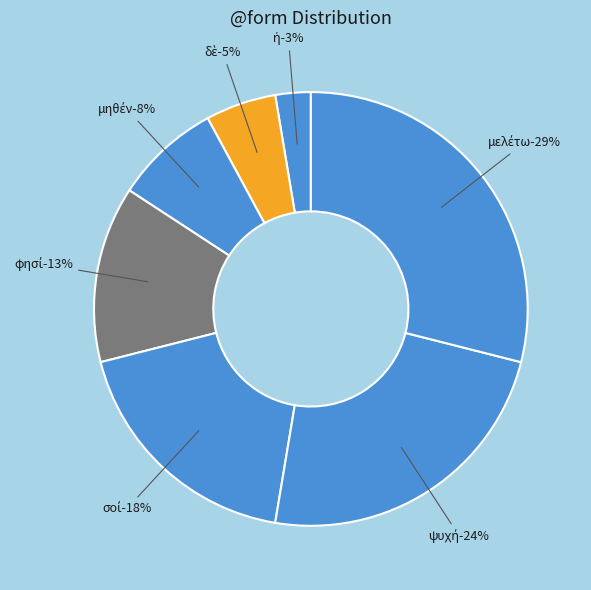

To the nearest percent, what portion does μελέτω represent?

29%